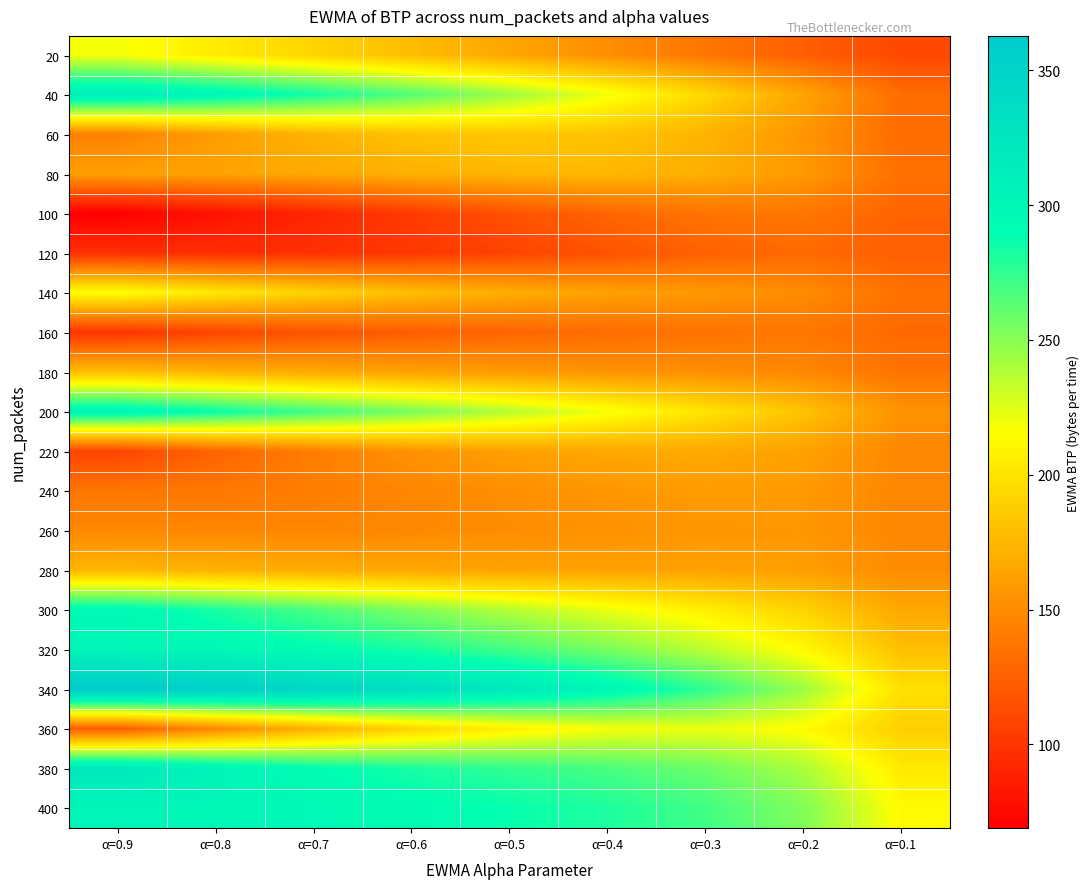

What is the total value across all series at α=0.7?

4011.4